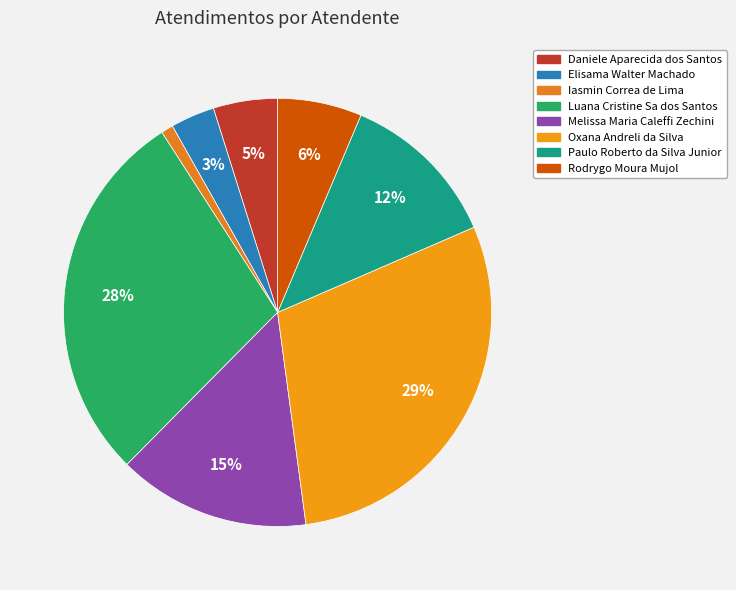

How many segments does this pie chart have?

8